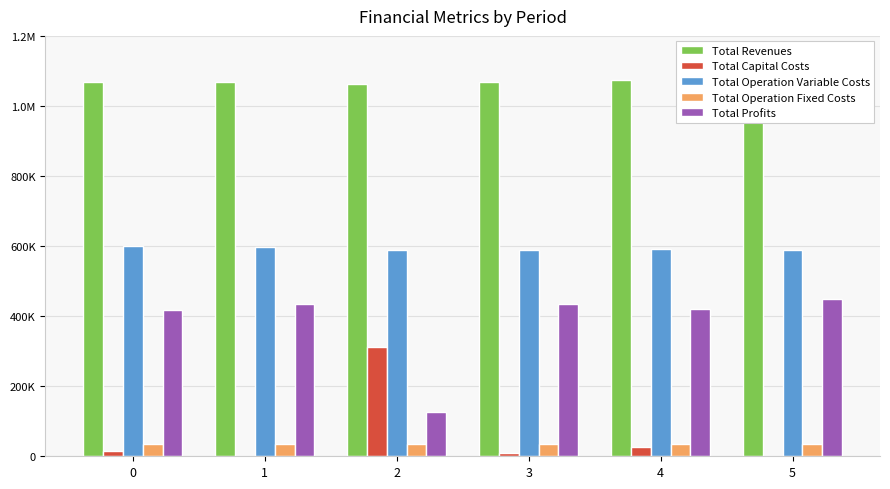

At 0, list the series in order from largest to smallest.

Total Revenues, Total Operation Variable Costs, Total Profits, Total Operation Fixed Costs, Total Capital Costs